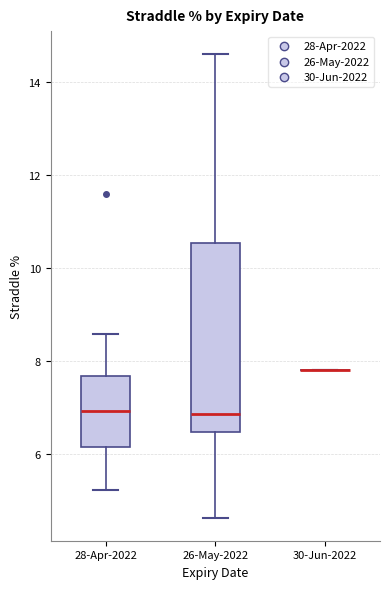

Which box is the tallest, from its lower edge to its upper edge?

26-May-2022